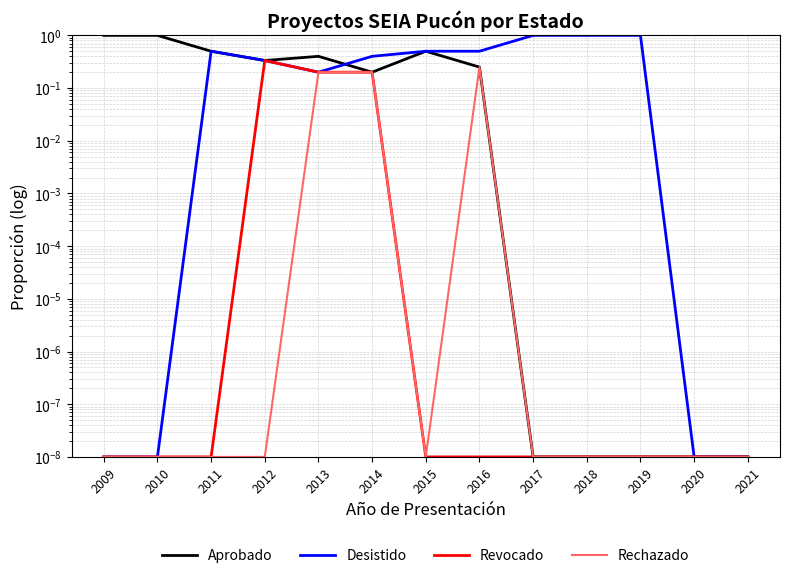

Between 2013 and 2021, which series saw the biggest shift?

Aprobado